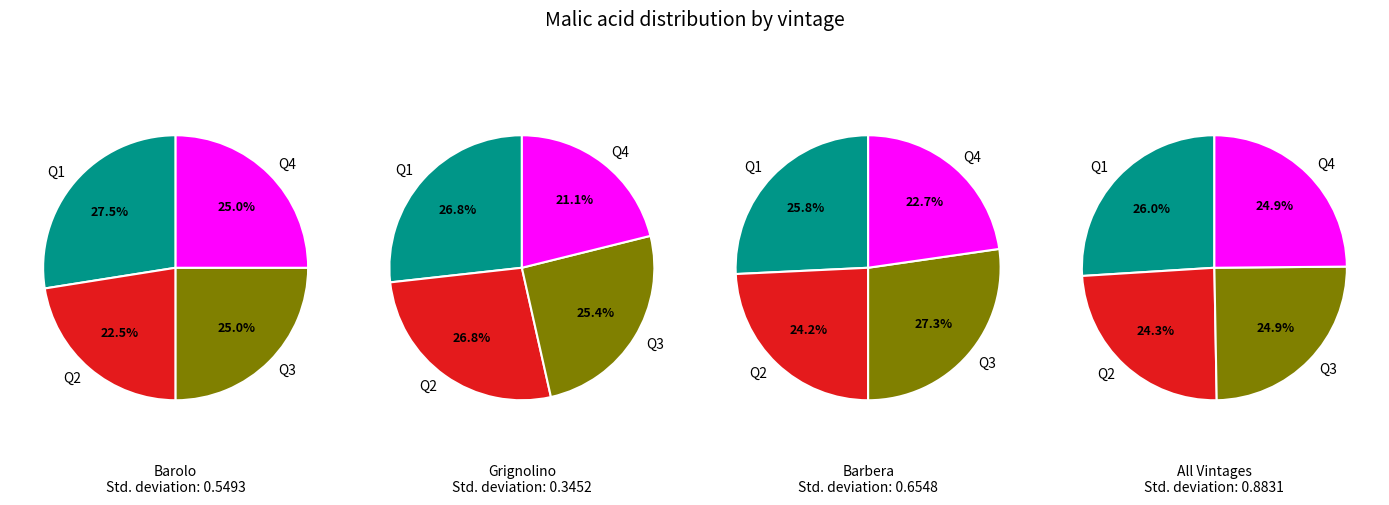

To the nearest percent, what is the combined percentage of Barolo and Grignolino?

63%